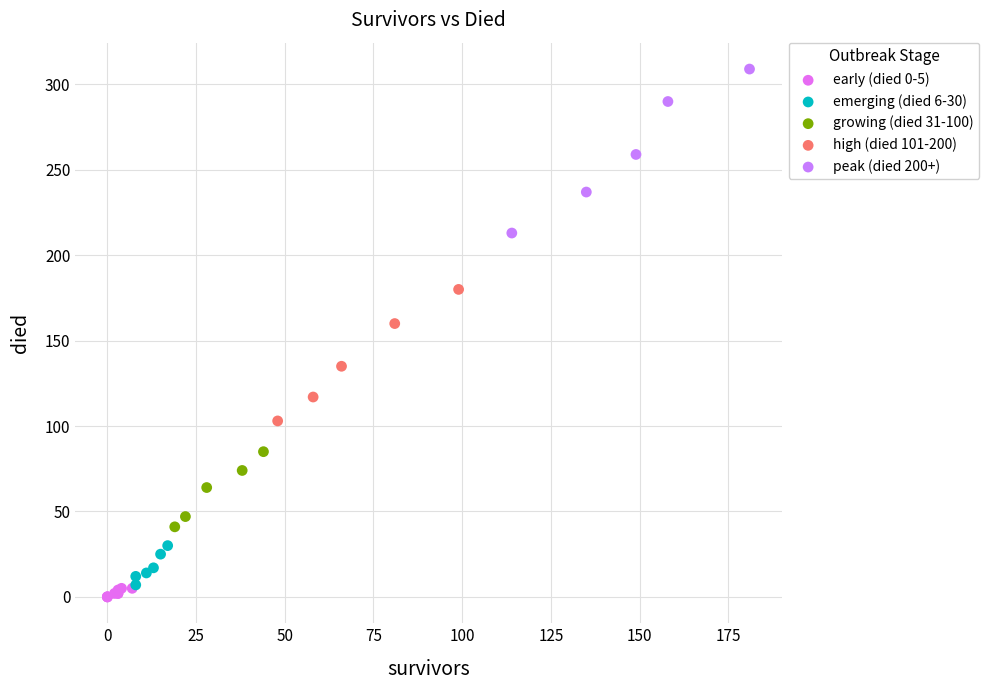

What are all the series names shown in the legend?

early (died 0-5), emerging (died 6-30), growing (died 31-100), high (died 101-200), peak (died 200+)